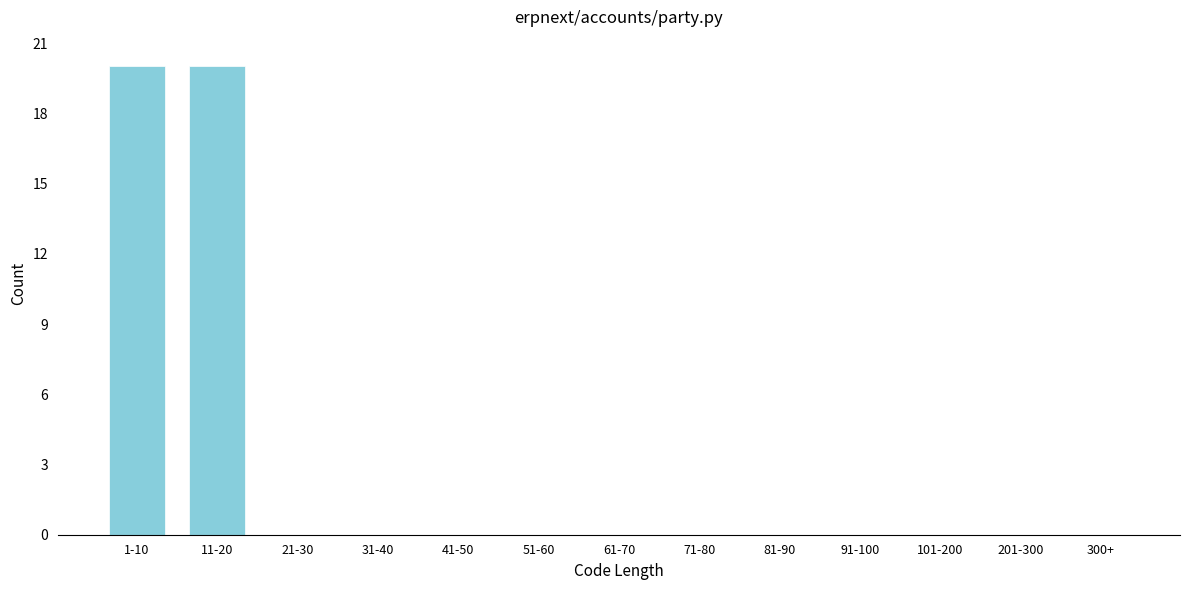

Reading right to left, extract all data points from this chart.

300+=0	201-300=0	101-200=0	91-100=0	81-90=0	71-80=0	61-70=0	51-60=0	41-50=0	31-40=0	21-30=0	11-20=20	1-10=20